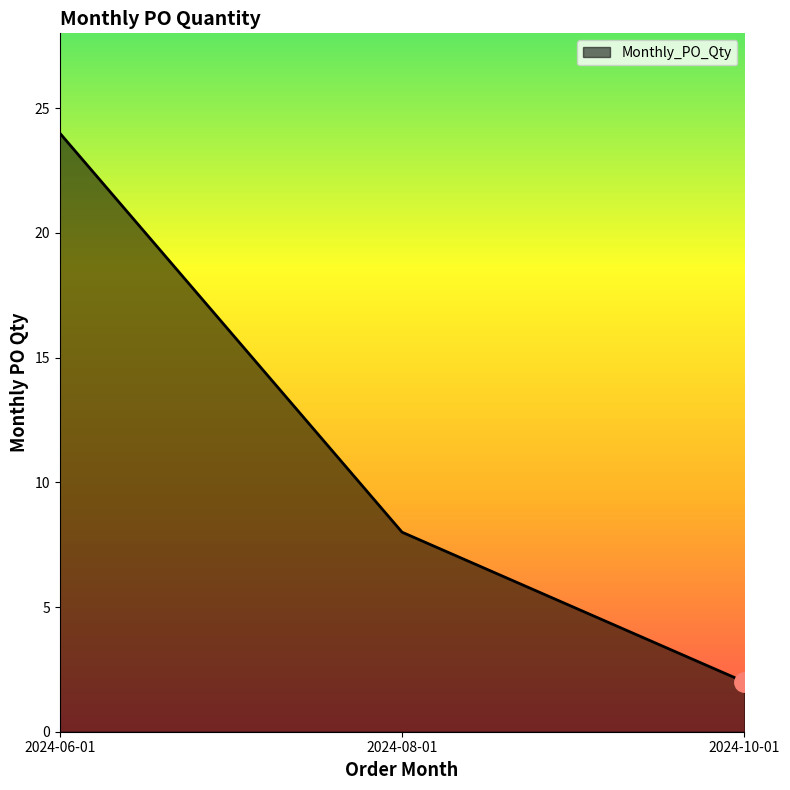

Count the number of categories in the chart.

3